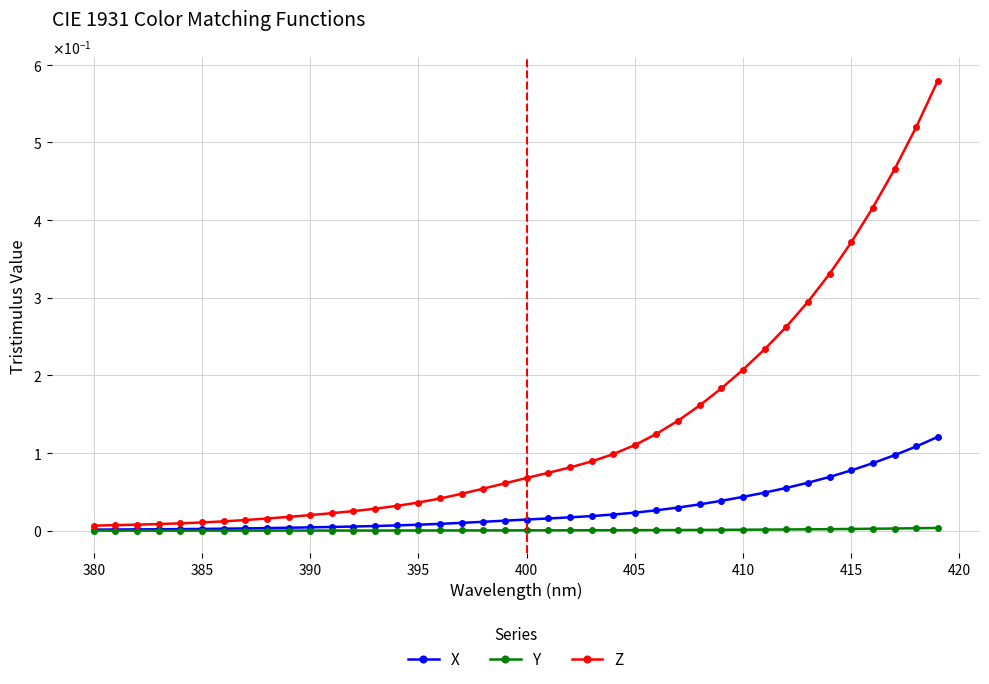

What are all the series names shown in the legend?

X, Y, Z